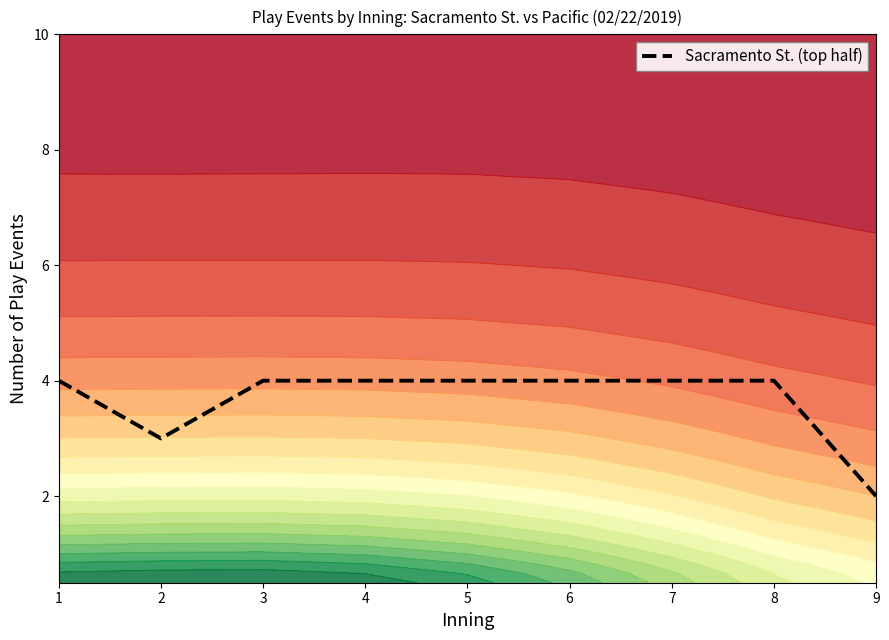

What is the ratio of the value at 7 to the value at 5?

1.0